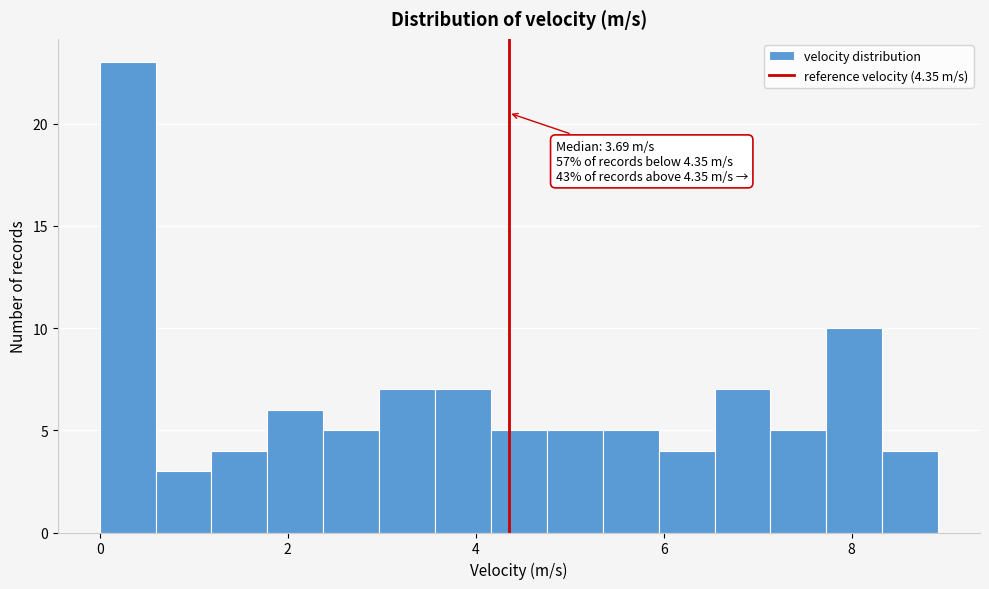

Read against the x-axis, roughly where is the centre of the tallest bar?

0.2